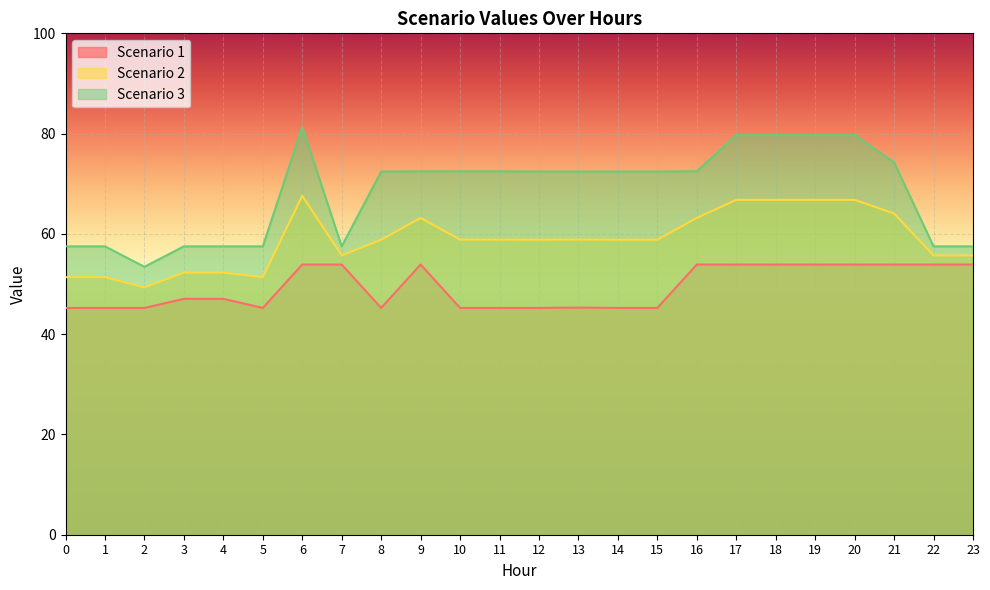

Rank the categories by Scenario 1 value from lowest to highest.

0, 1, 2, 5, 8, 10, 11, 12, 14, 15, 13, 3, 4, 6, 7, 9, 16, 17, 18, 19, 20, 21, 22, 23